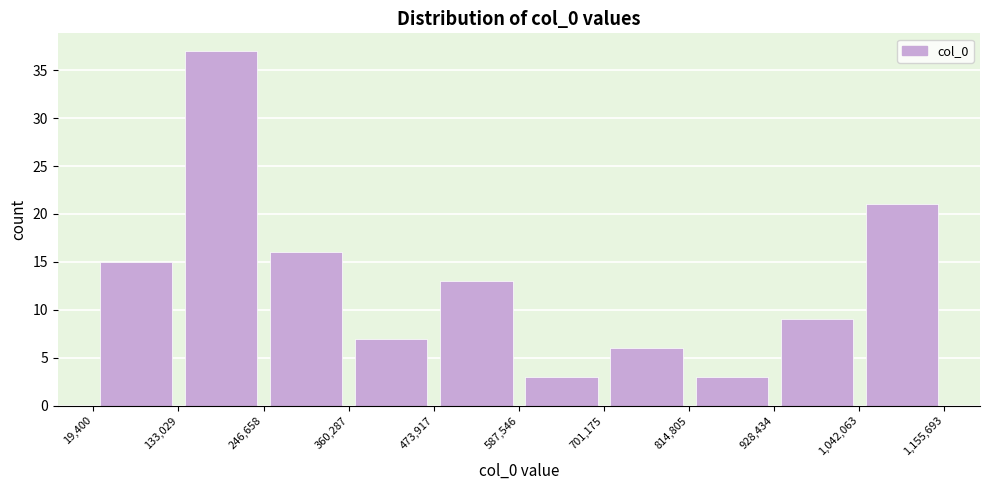

Reading left to right, transcribe this chart: for each bar, give the range it covers on the x-axis and its height. The values are not printed on the chart, so give them approximately, as read against the axis.

19,400 to 133,029: 15
133,029 to 246,658: 37
246,658 to 360,287: 16
360,287 to 473,917: 7
473,917 to 587,546: 13
587,546 to 701,175: 3
701,175 to 814,805: 6
814,805 to 928,434: 3
928,434 to 1,042,063: 9
1,042,063 to 1,155,693: 21